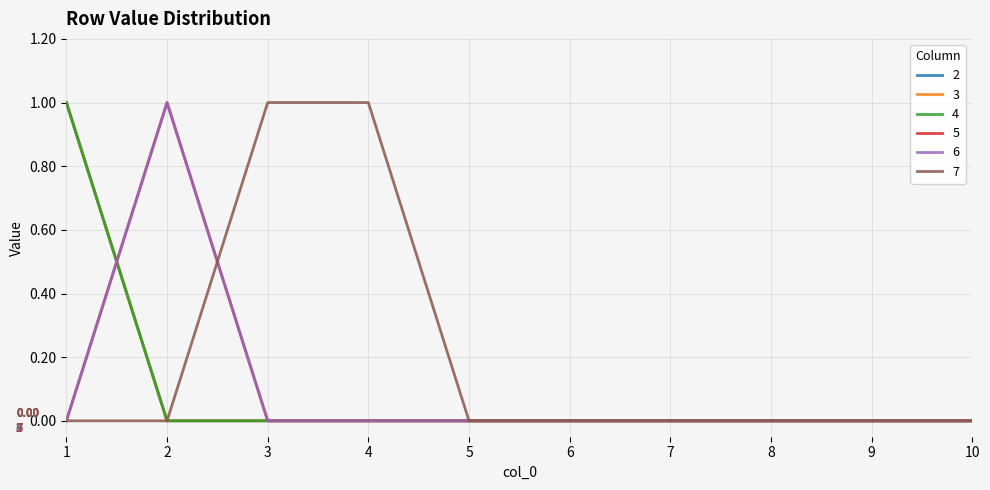

List the series in order of their peak value, lowest first.

2, 3, 4, 5, 6, 7